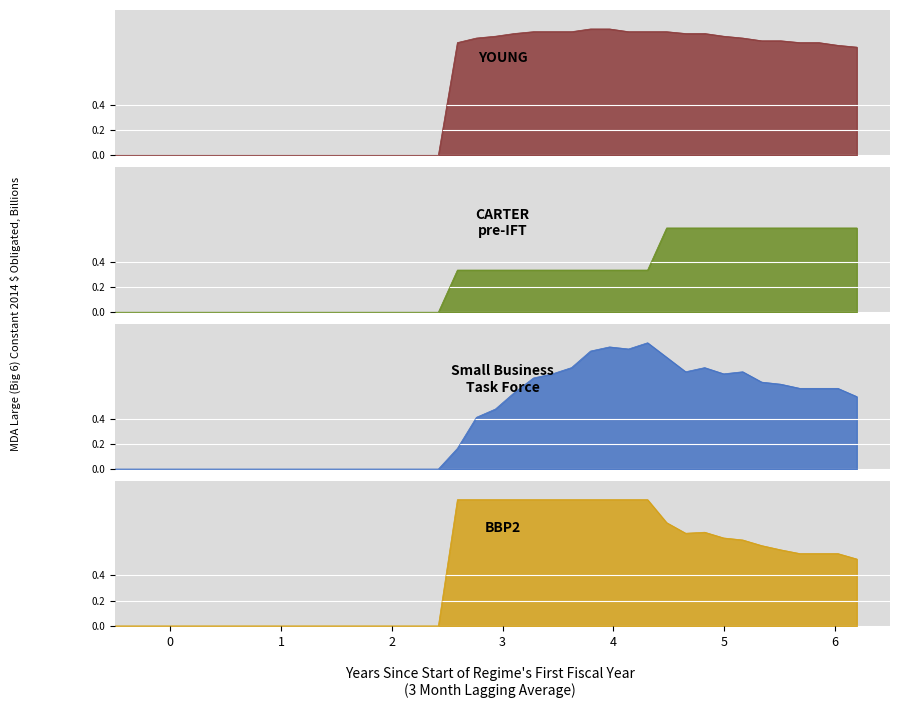

What is the greatest value displayed?

1.0